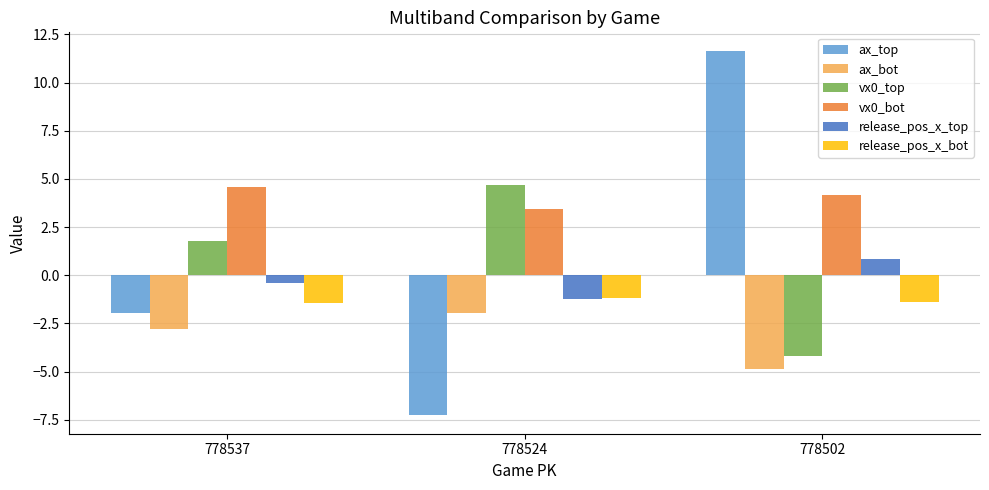

What is the difference between the highest and lowest values at 778524?

11.9